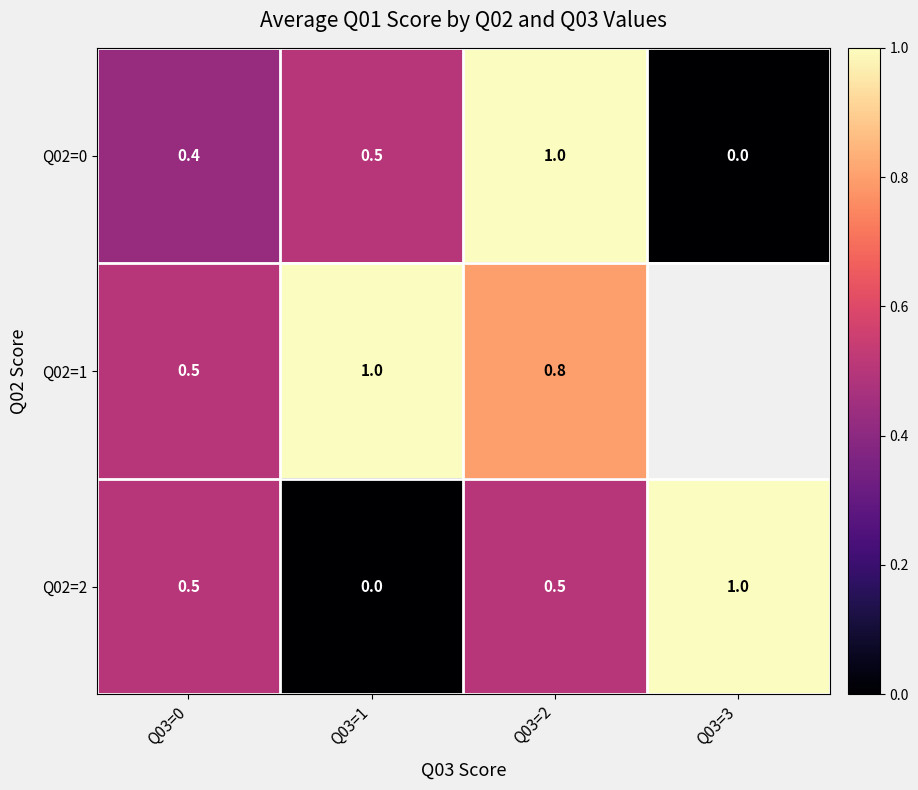

The value of Q02=0 at Q03=2 is 0.6. True or false?

False